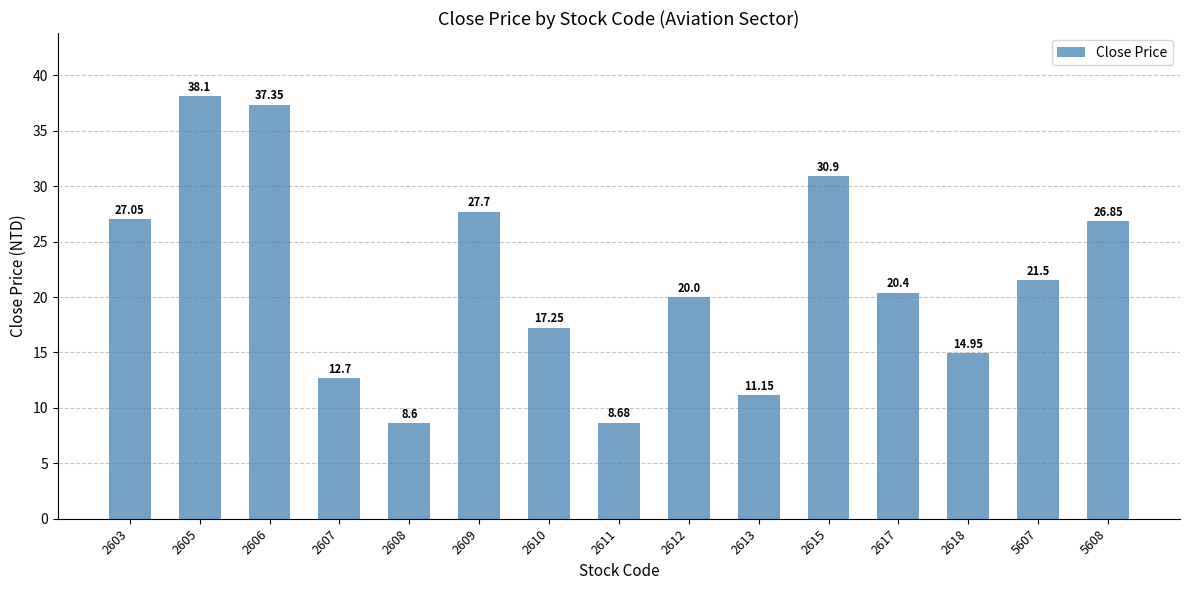

Count the number of categories in the chart.

15